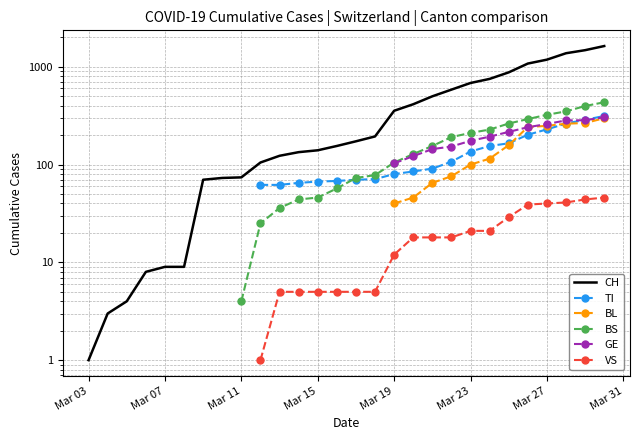

Is it true that GE equals 103.0 at Mar 19?

True